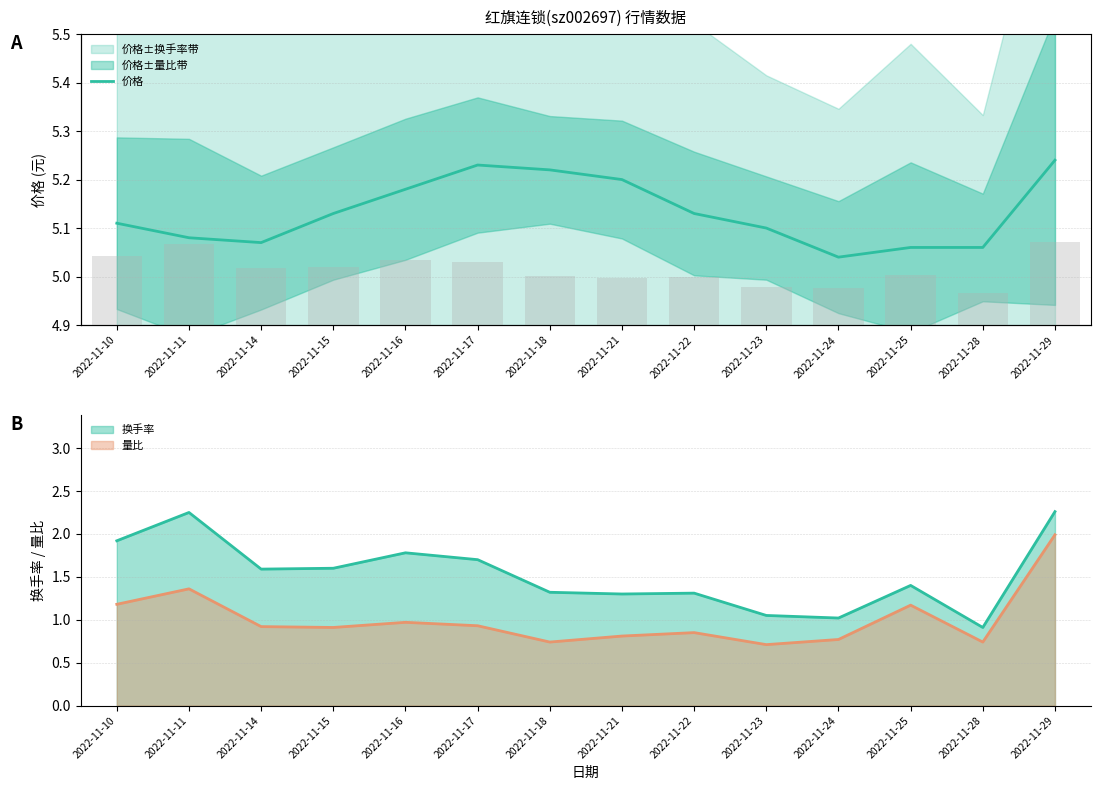

What is the value of the 12th bar from the left?

5.1